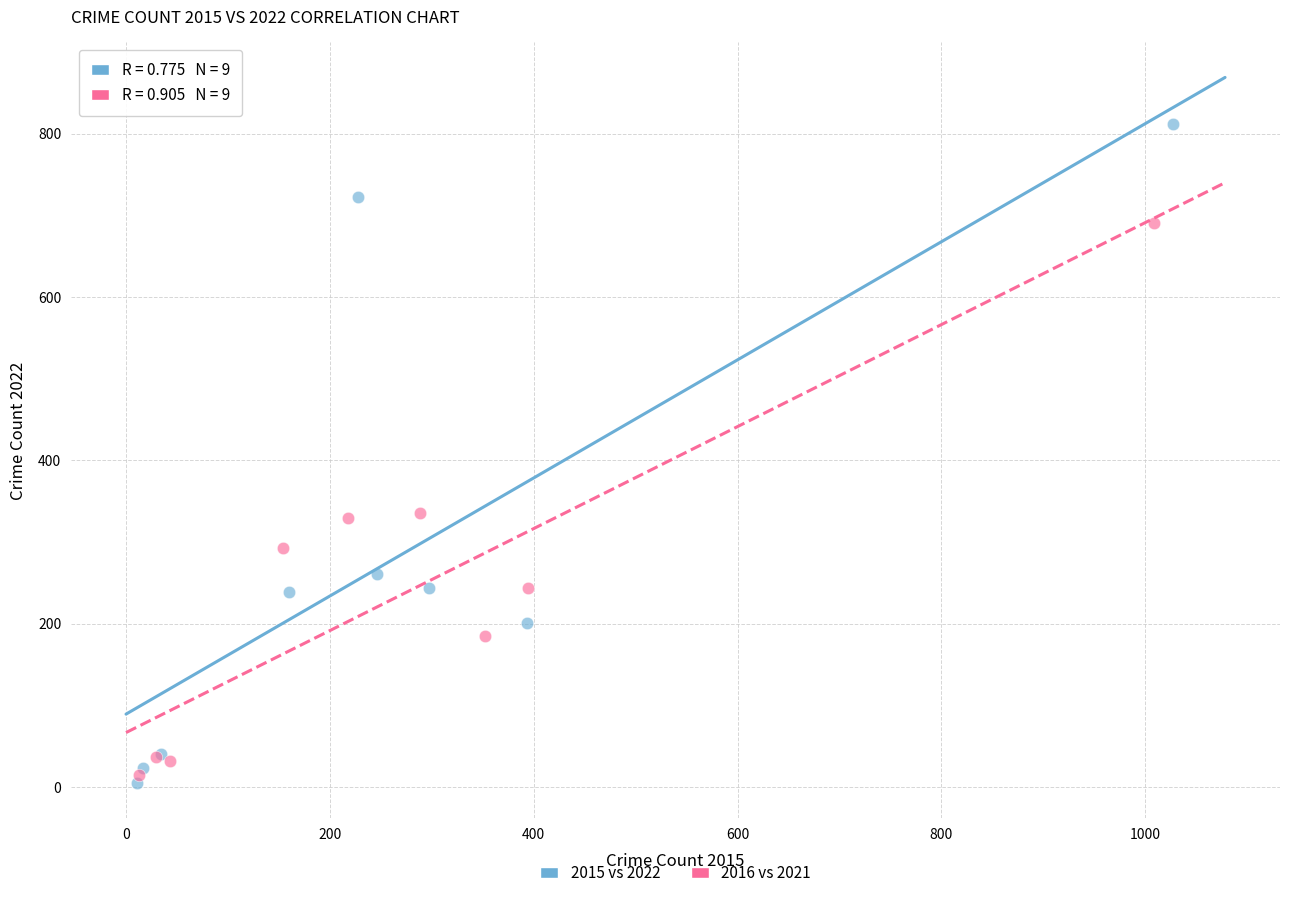

Which series has the largest Y range (max minus min)?

2015 vs 2022